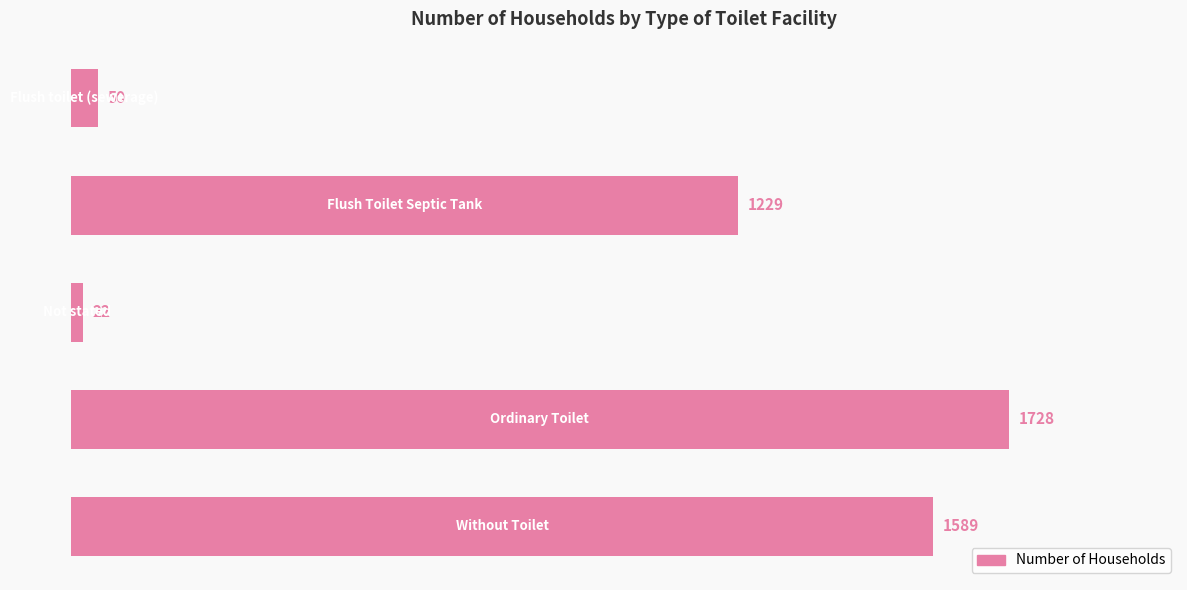

Reading top to bottom, transcribe all the data shown in this chart.

50	1229	22	1728	1589